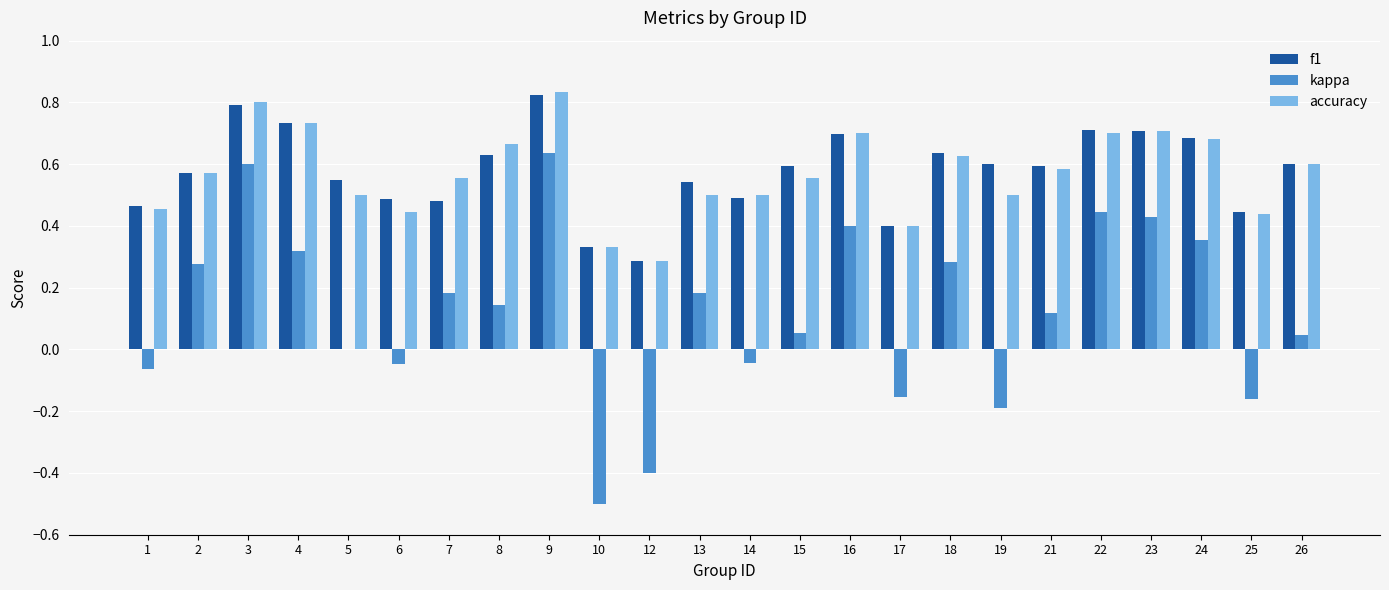

At which category does the chart reach its peak across all series?

9